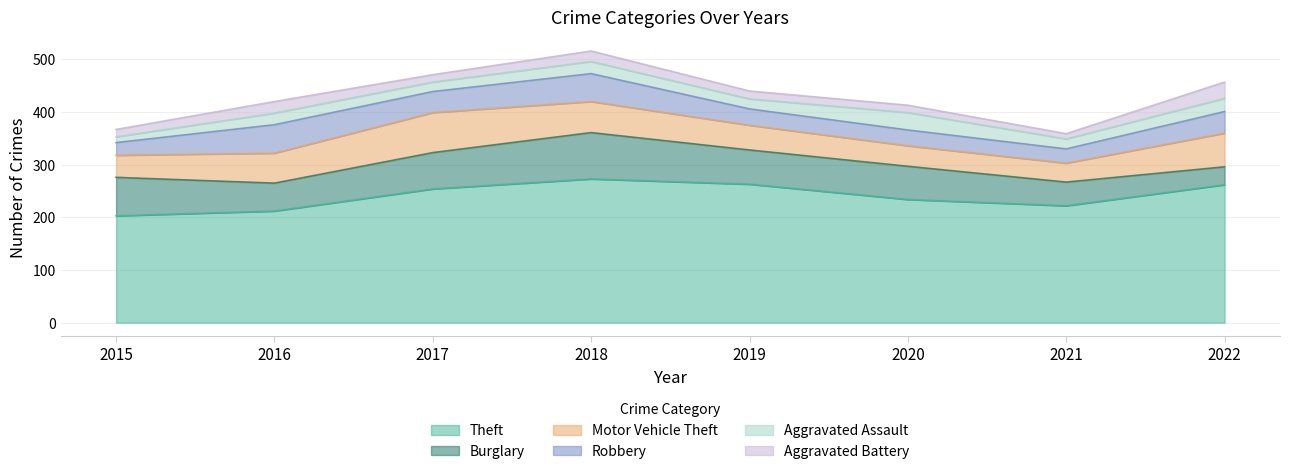

Which series has the largest total across all categories?

Theft